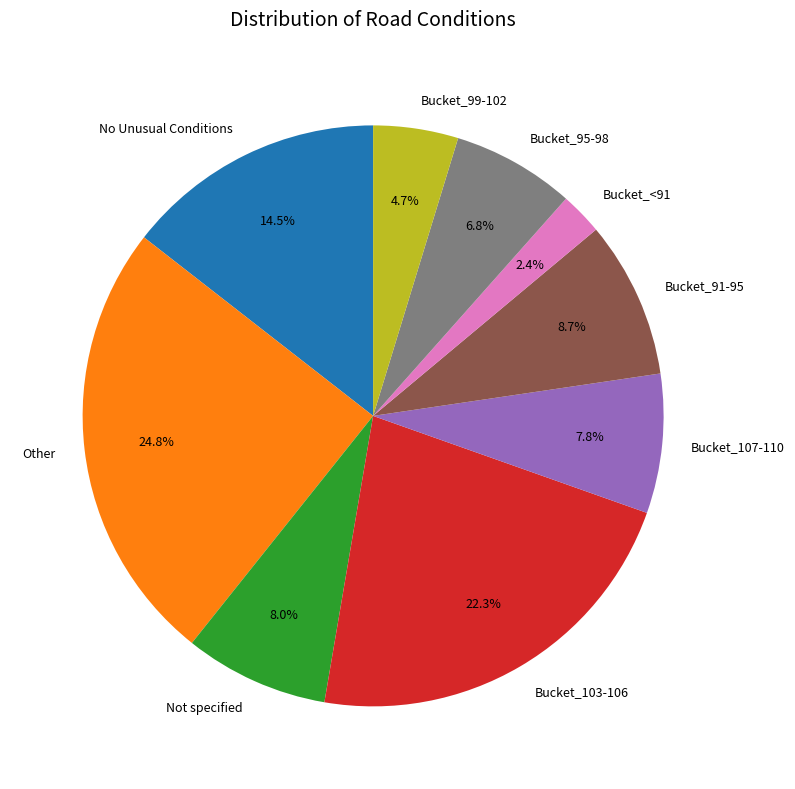

Which slice is the largest?

Other